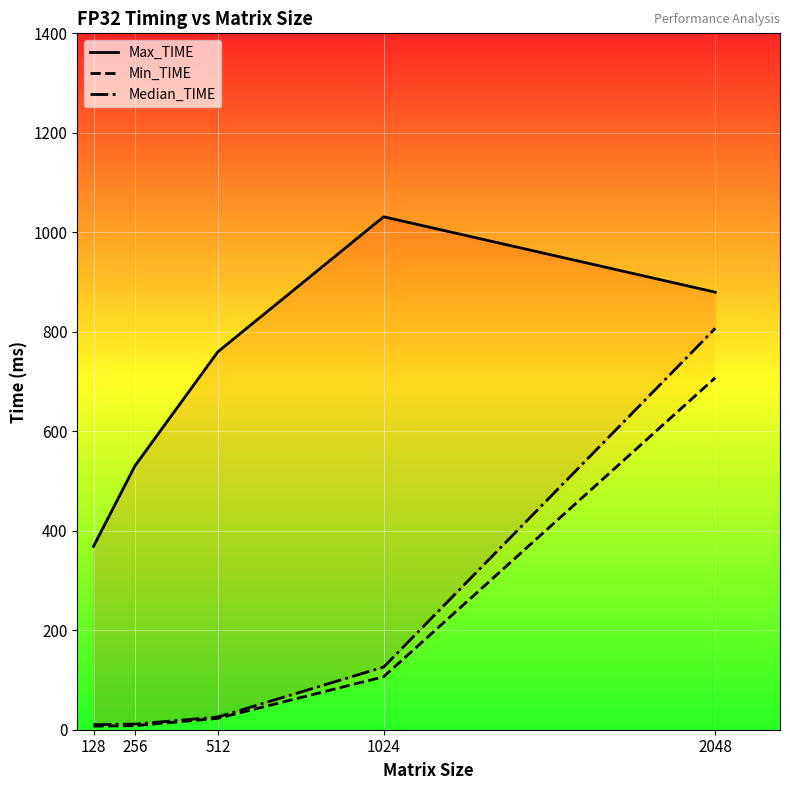

True or false: Median_TIME and Min_TIME intersect in this chart.

False